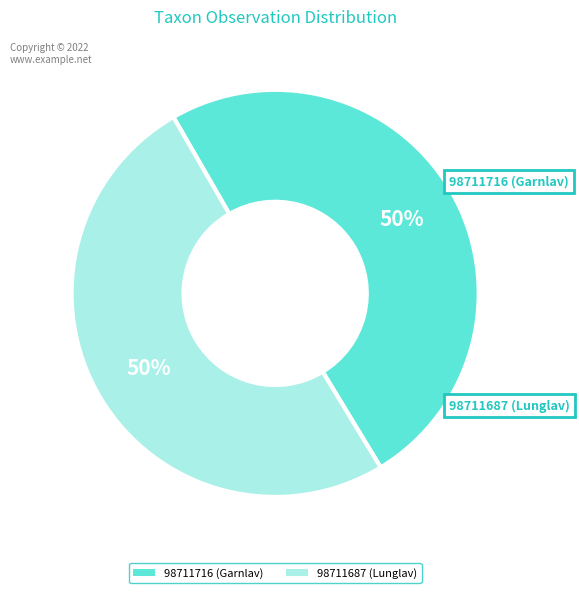

To the nearest percent, what percentage of the pie is 98711716 (Garnlav)?

50%